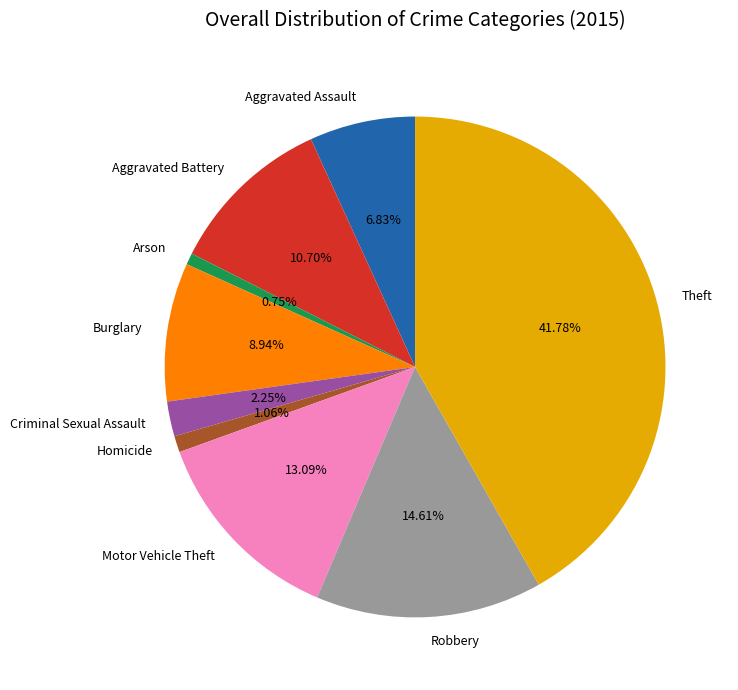

Count the number of slices in the pie.

9